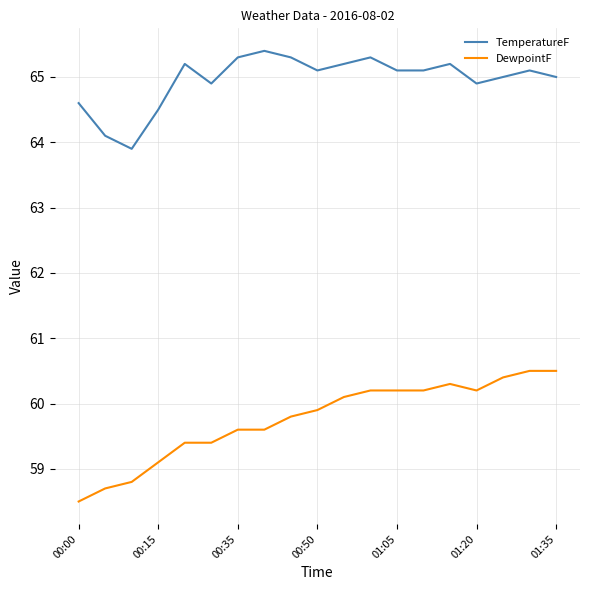

What is the maximum value shown in the chart?

65.4